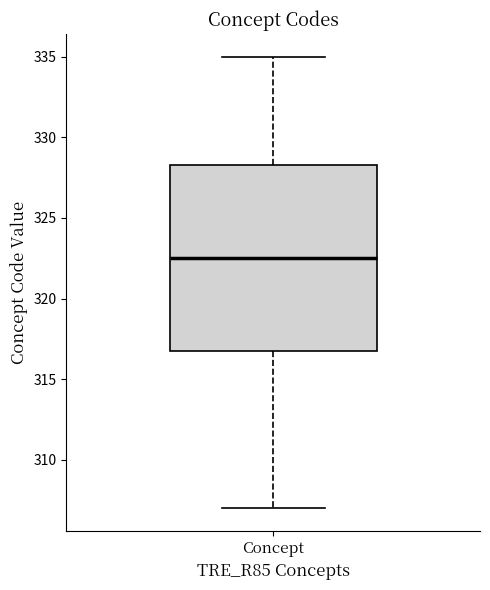

Transcribe this box plot: give where the median line is, the range the box spans, and where the two whiskers end, as read against the y-axis. The values are not printed on the chart, so give them approximately, as read against the axis.

median 322.5, box 317.0 to 328.5, whiskers 307.0 to 335.0